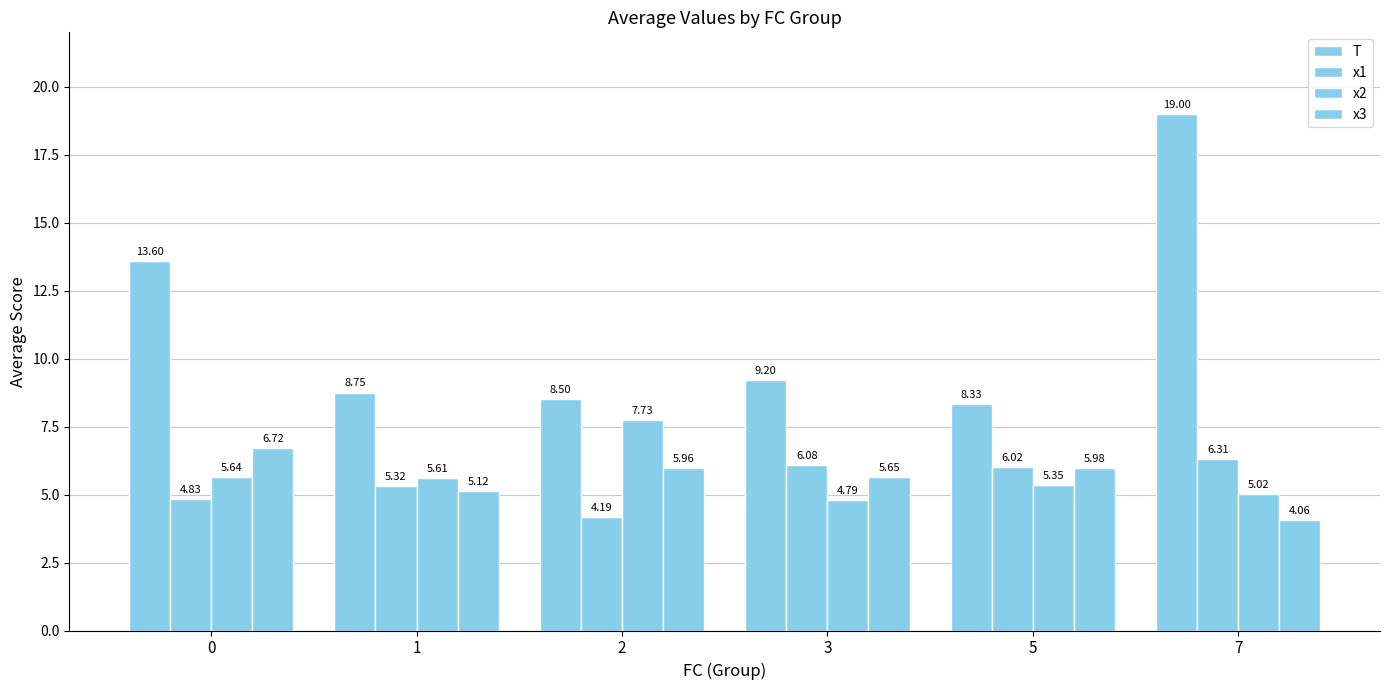

How many bars are there in each group?

4